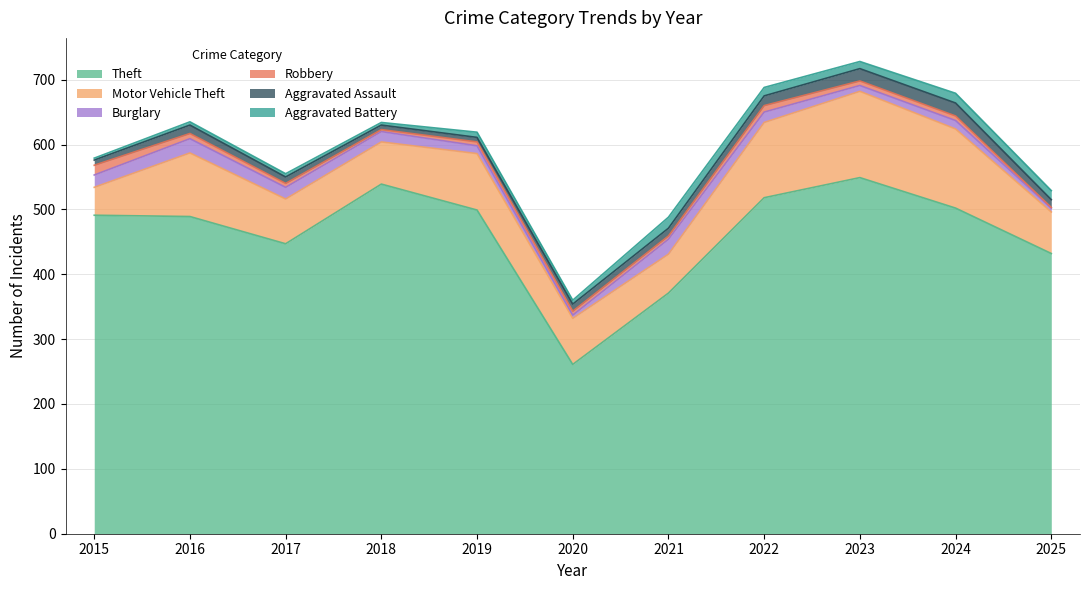

Count the number of data series in this chart.

6